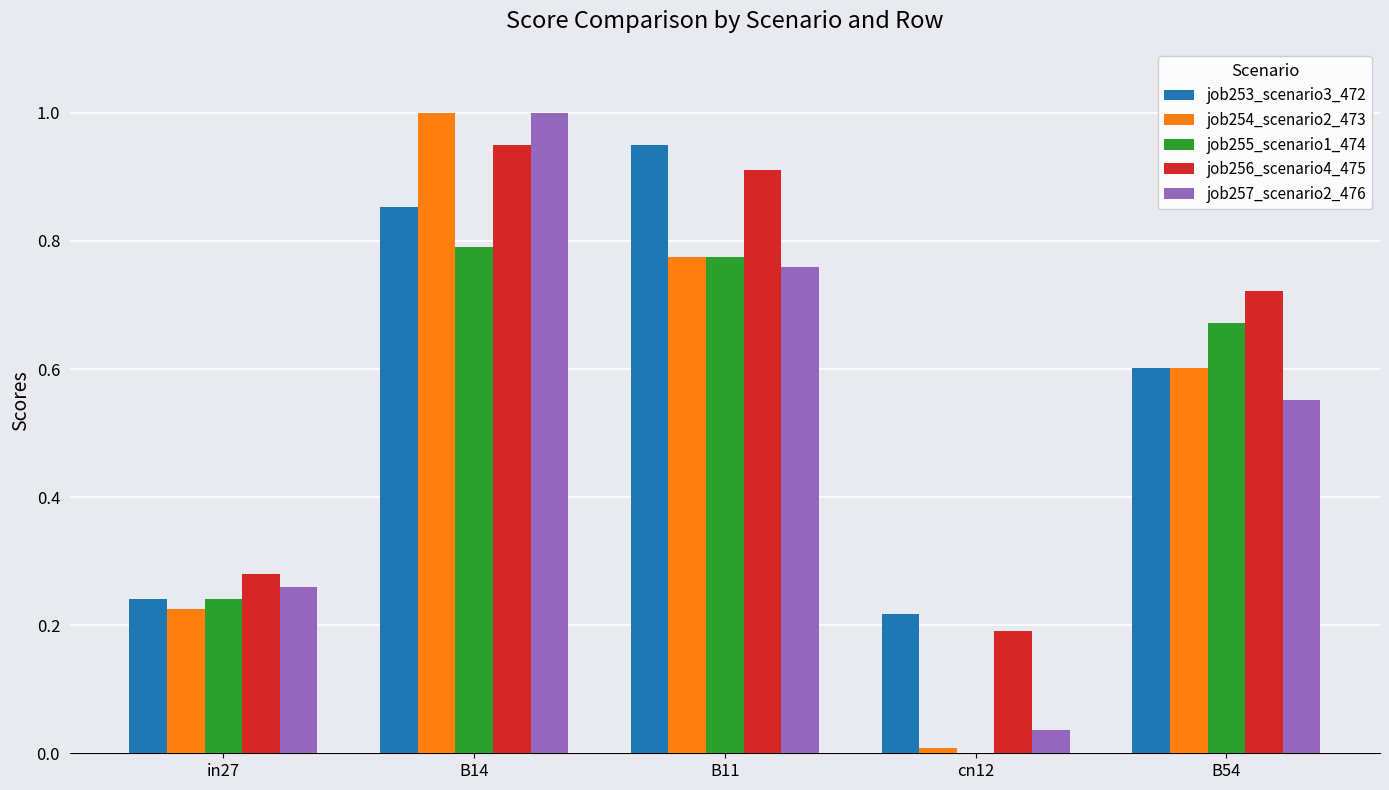

What is the maximum value shown in the chart?

1.0